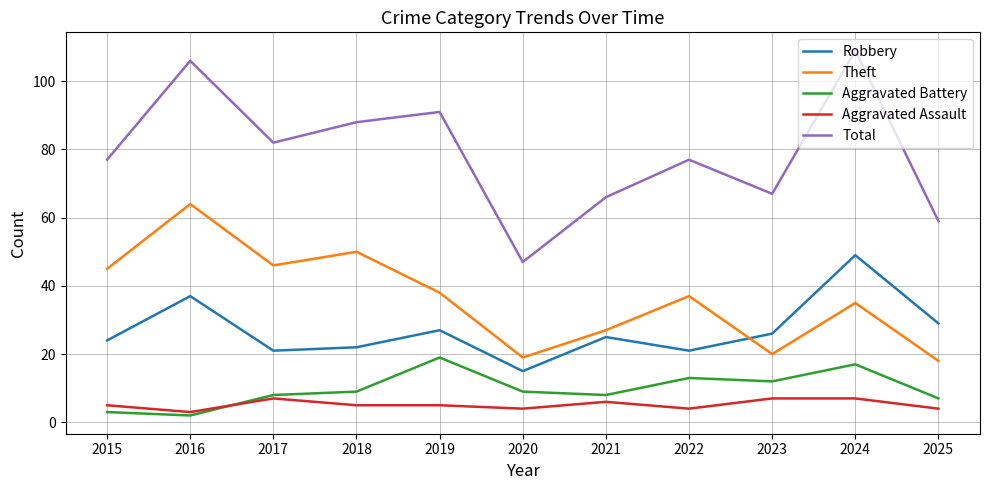

List the series in order of their peak value, lowest first.

Aggravated Assault, Aggravated Battery, Robbery, Theft, Total